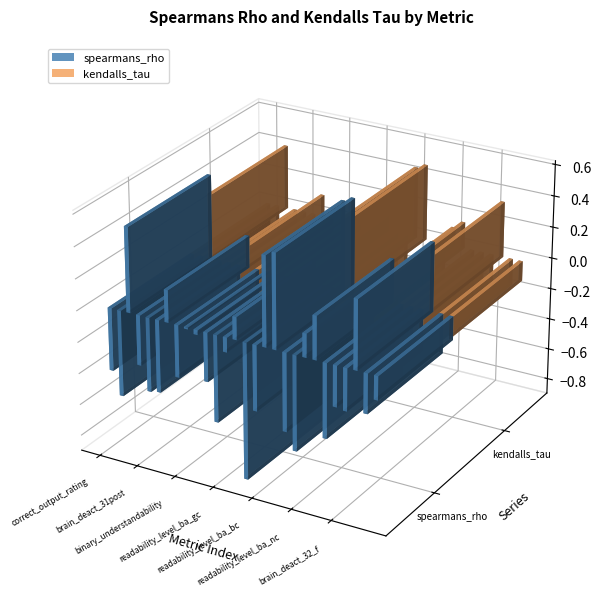

What position from the right is readability_level_before_nc?

7